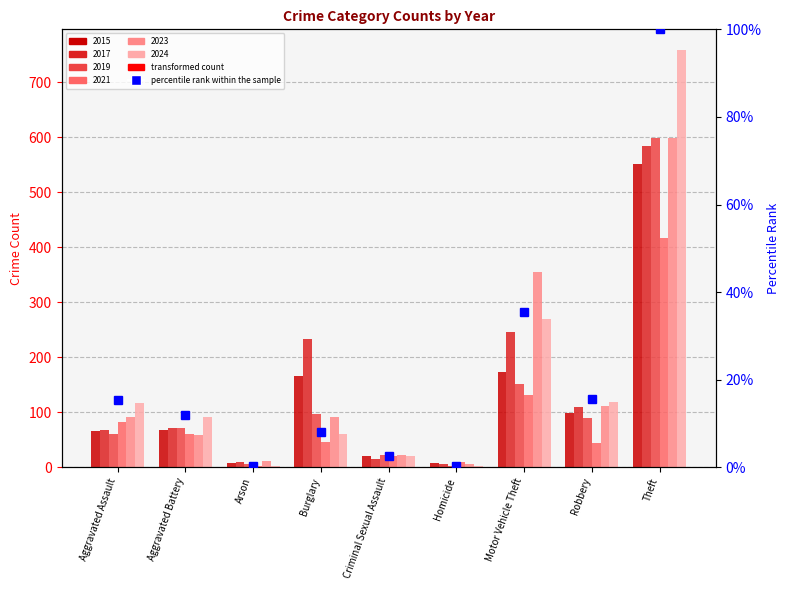

Reading right to left, extract all data points from this chart.

Theft=100.0	Robbery=15.6	Motor Vehicle Theft=35.5	Homicide=0.4	Criminal Sexual Assault=2.6	Burglary=8.0	Arson=0.3	Aggravated Battery=12.0	Aggravated Assault=15.4